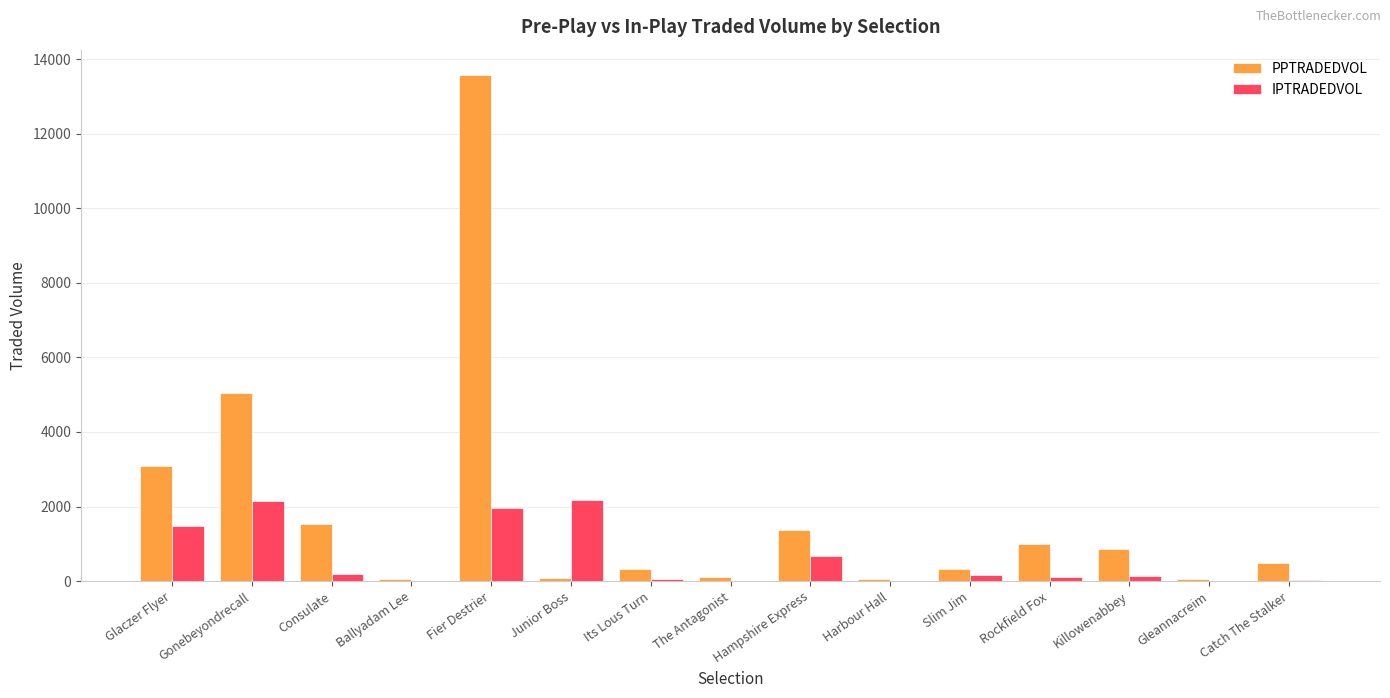

Are the bars horizontal?

No